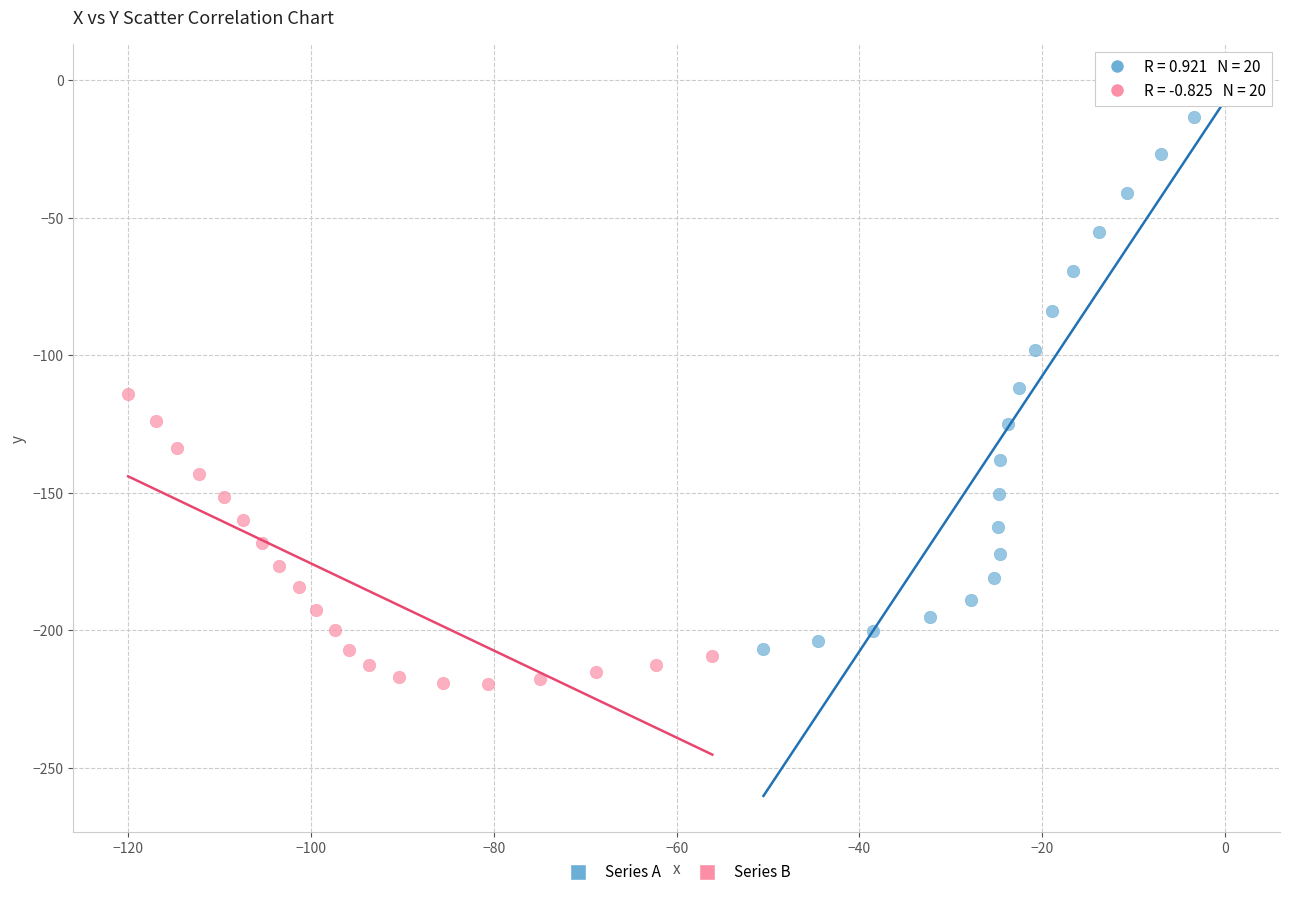

Which series contains the highest Y value?

Series A